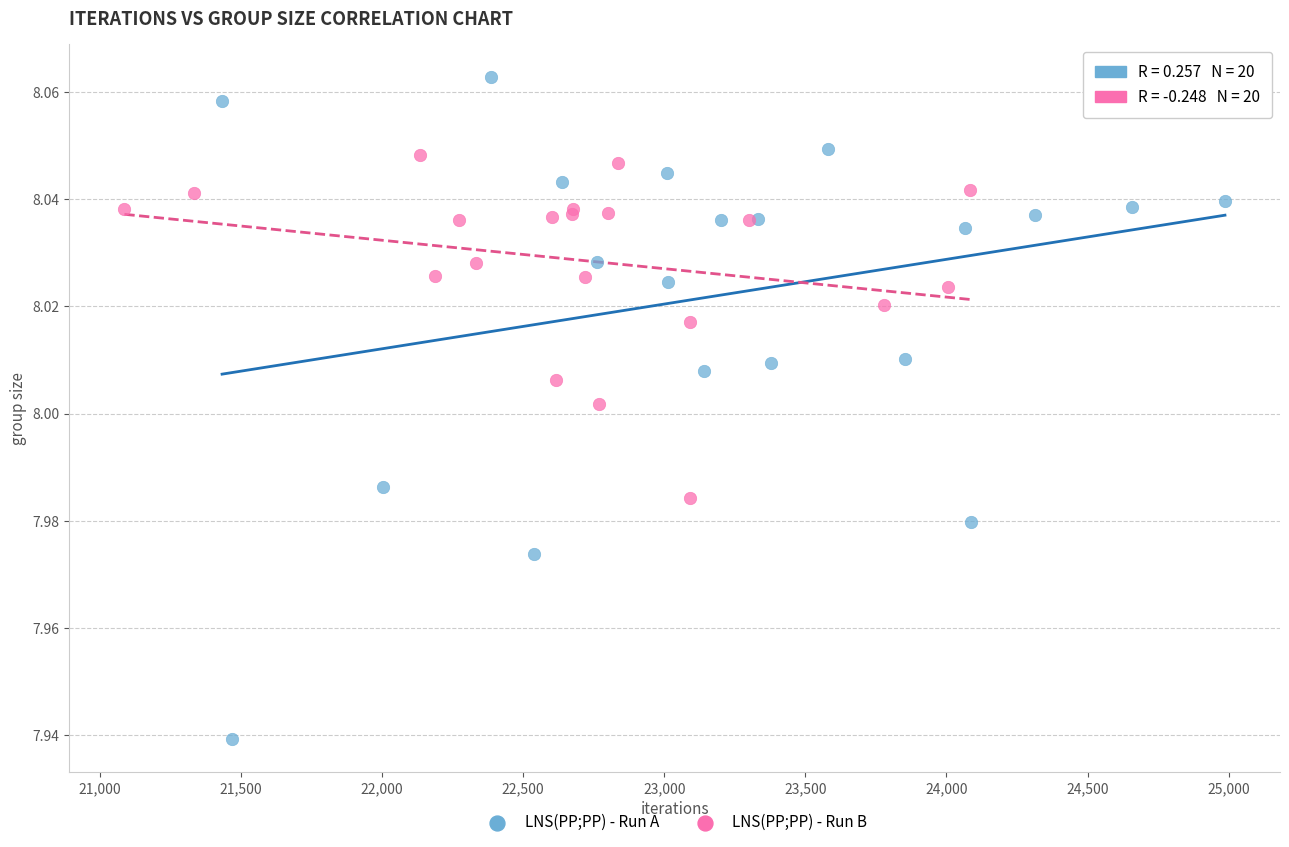

Which series reaches the maximum Y coordinate?

LNS(PP;PP) - Run A